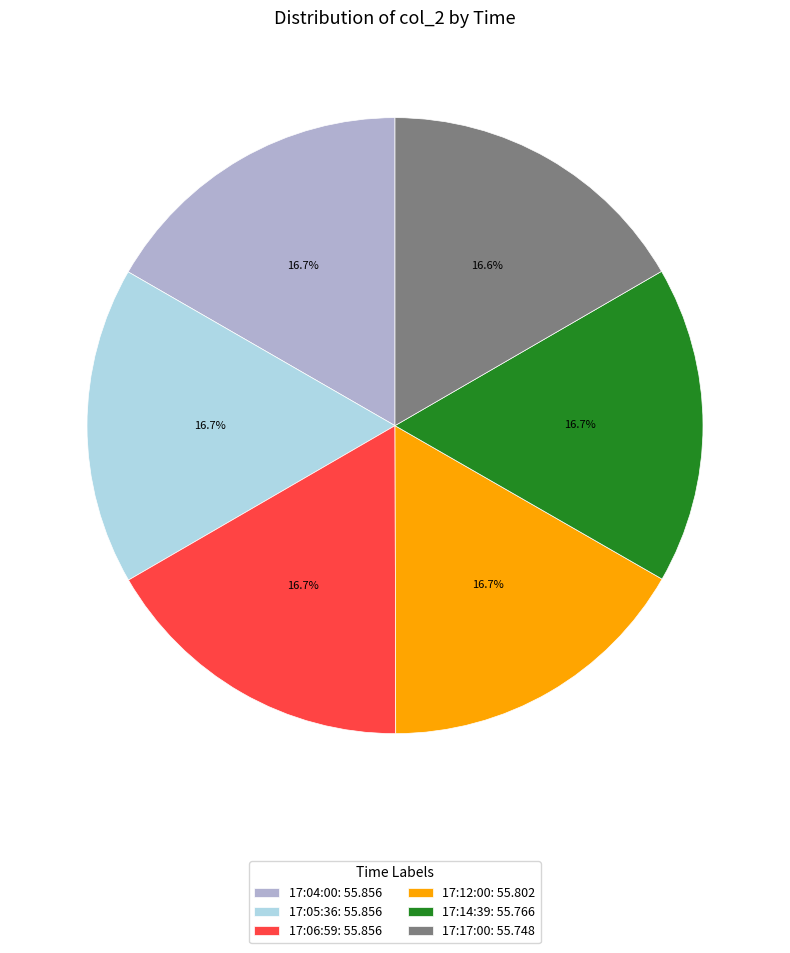

The 17:12:00 slice represents 29% of the pie. True or false?

False